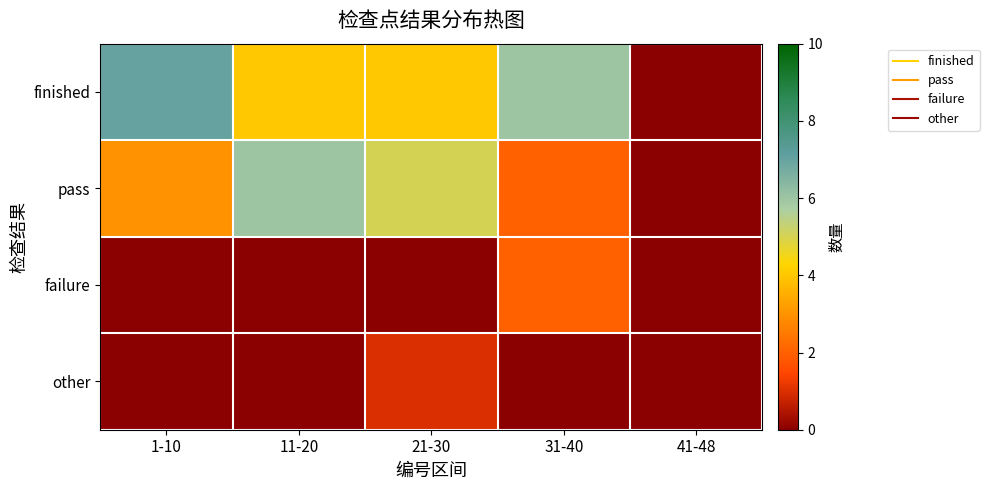

Reading left to right, what are all the values shown in this chart?

finished: 1-10=7	11-20=4	21-30=4	31-40=6	41-48=0
pass: 1-10=3	11-20=6	21-30=5	31-40=2	41-48=0
failure: 1-10=0	11-20=0	21-30=0	31-40=2	41-48=0
other: 1-10=0	11-20=0	21-30=1	31-40=0	41-48=0